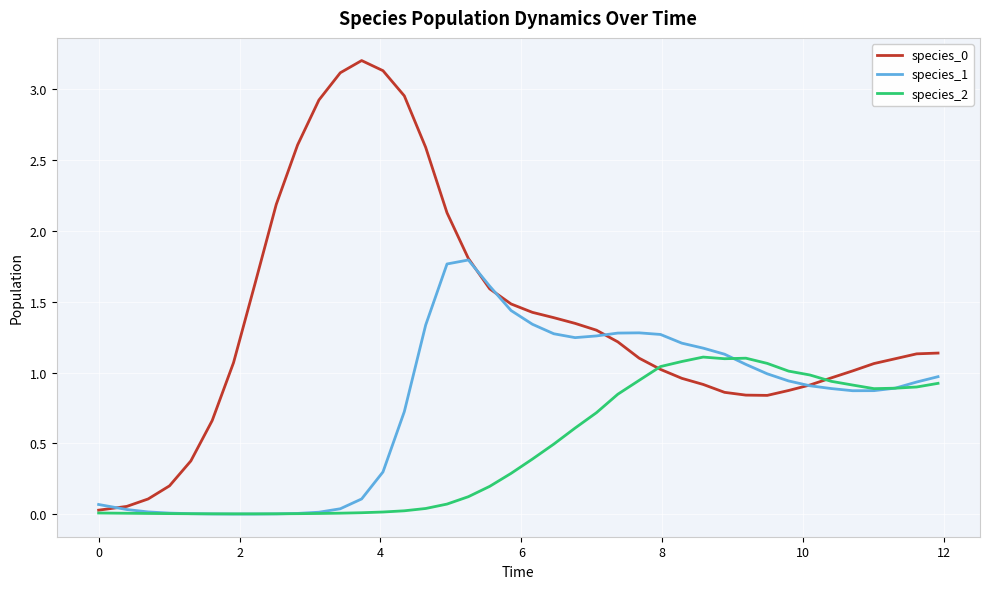

What is the maximum value for species_0?

3.2